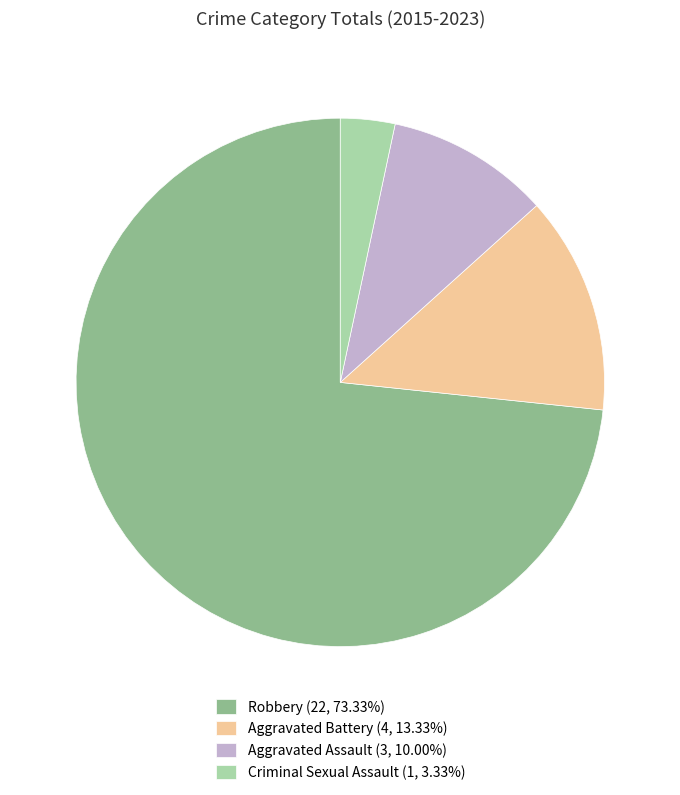

True or false: Aggravated Battery accounts for 20% of the total.

False